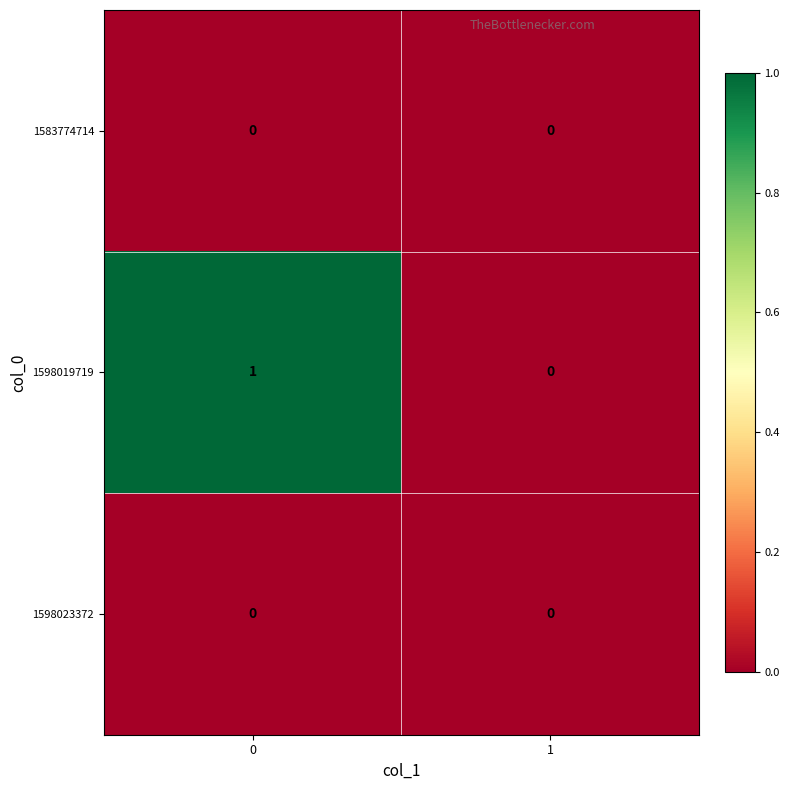

Is it true that 1598019719 equals 0 at 1?

True